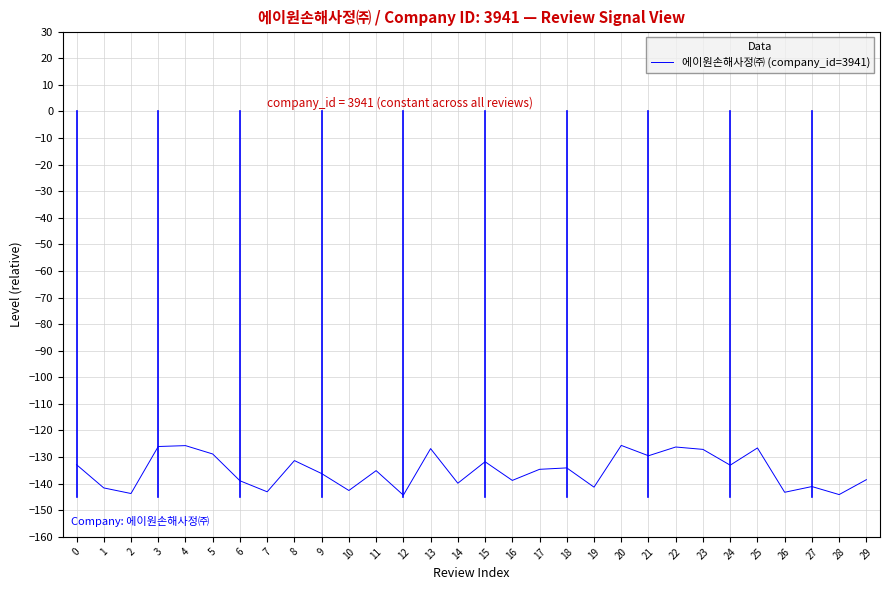

What is the greatest value displayed?

-125.6